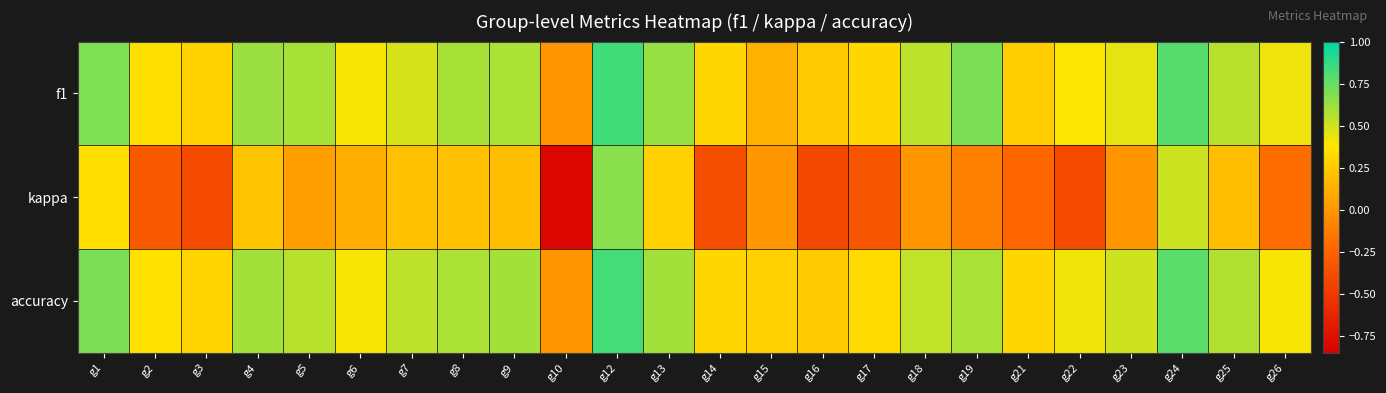

At g17, list the series in order from smallest to largest.

kappa, f1, accuracy